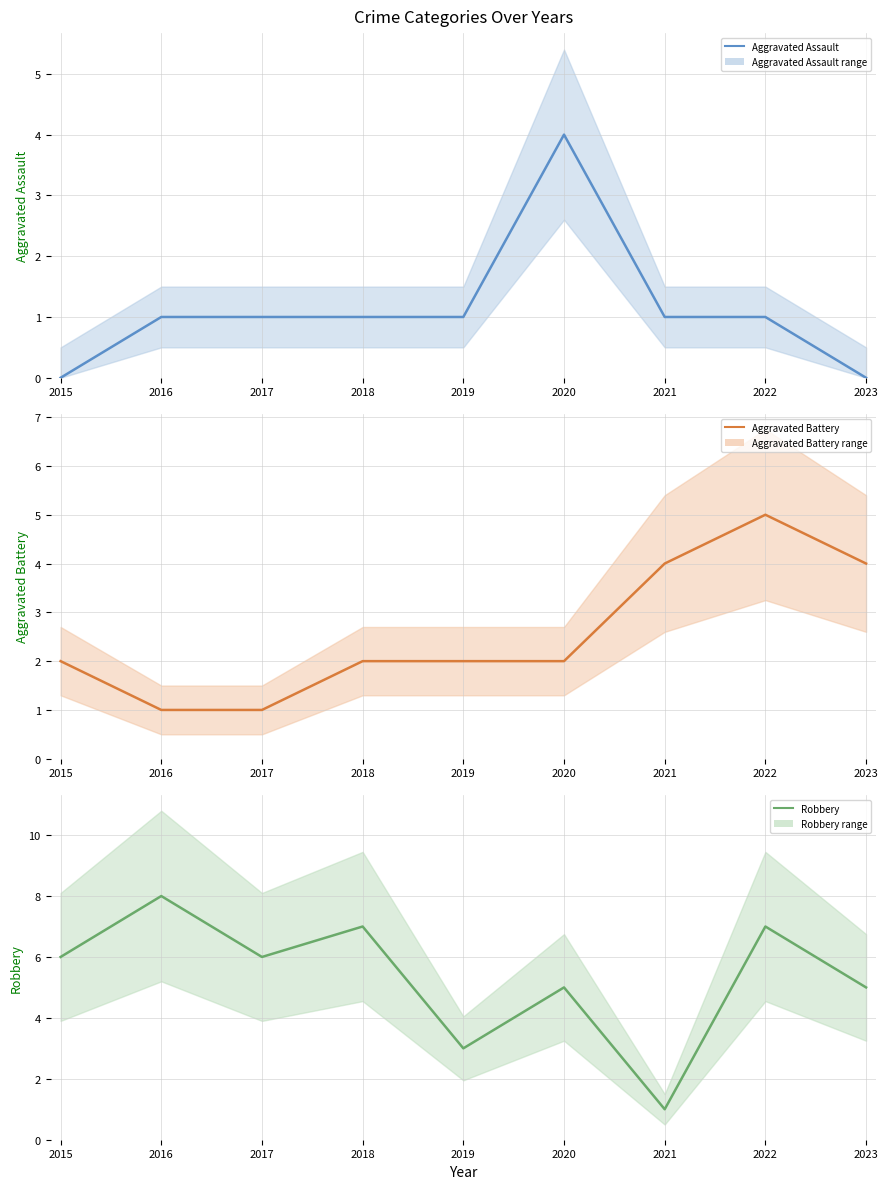

Is this an area chart (filled region under the line)?

No